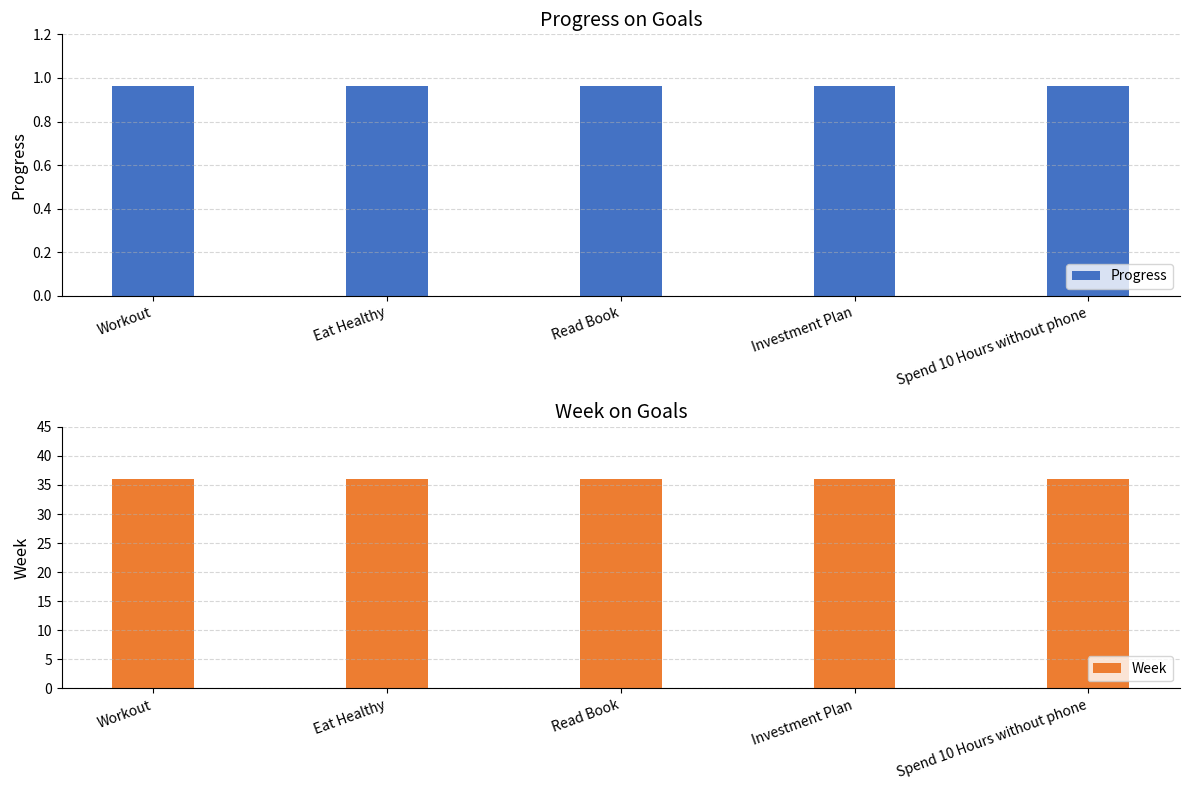

The Progress series shows 0.3 at Eat Healthy. True or false?

False